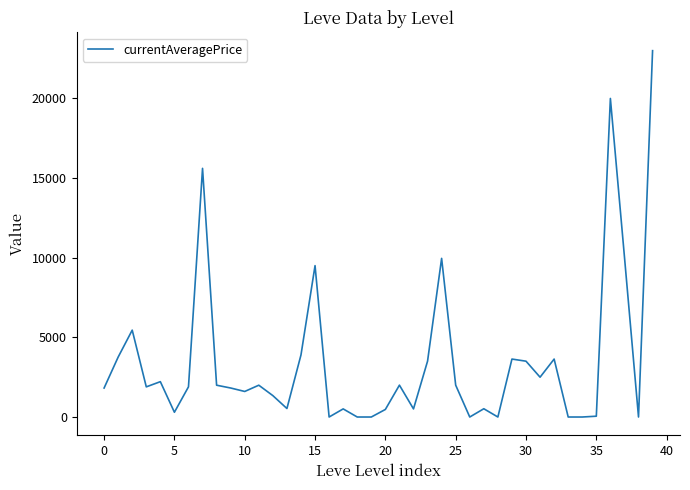

What is the difference between the maximum and minimum values?

23000